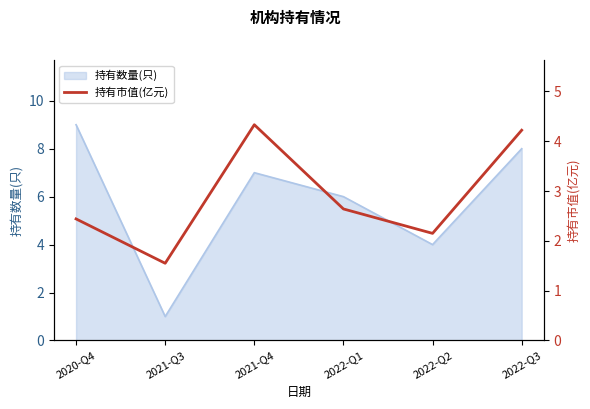

The chart shows a value of 7.2 at 2022-Q3. True or false?

False